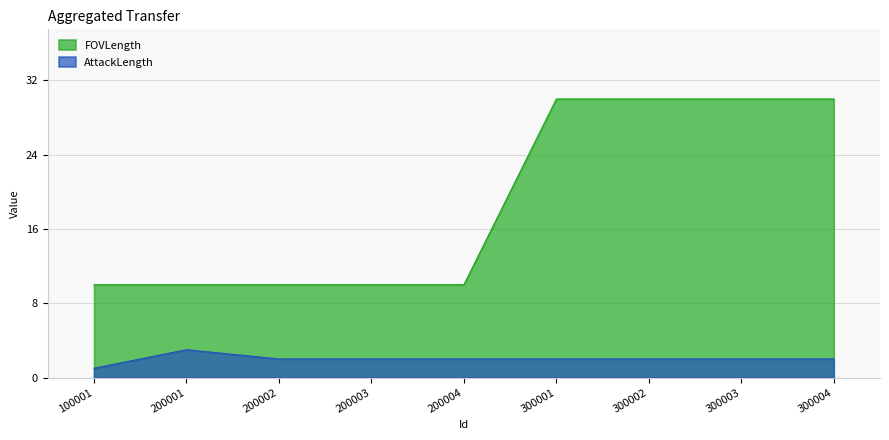

How many FOVLength values are between 10 and 30?

9